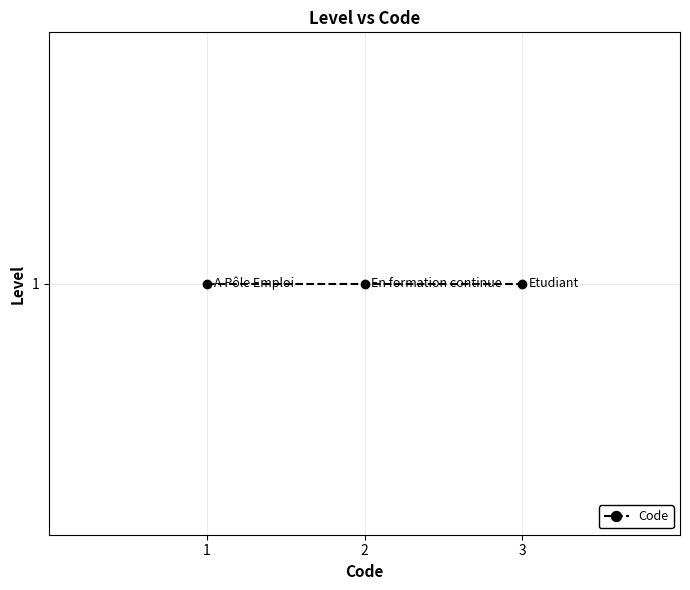

Rank the categories by value from lowest to highest.

A Pôle Emploi, En formation continue, Etudiant